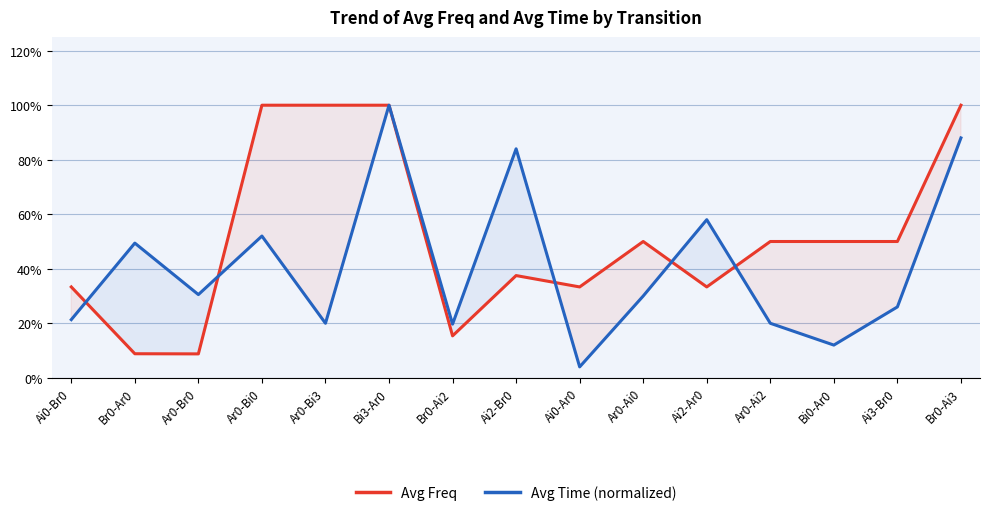

Reading left to right, what are all the values shown in this chart?

Avg Freq: Ai0-Br0=0.3	Br0-Ar0=0.1	Ar0-Br0=0.1	Ar0-Bi0=1.0	Ar0-Bi3=1.0	Bi3-Ar0=1.0	Br0-Ai2=0.2	Ai2-Br0=0.4	Ai0-Ar0=0.3	Ar0-Ai0=0.5	Ai2-Ar0=0.3	Ar0-Ai2=0.5	Bi0-Ar0=0.5	Ai3-Br0=0.5	Br0-Ai3=1.0
Avg Time (normalized): Ai0-Br0=0.2	Br0-Ar0=0.5	Ar0-Br0=0.3	Ar0-Bi0=0.5	Ar0-Bi3=0.2	Bi3-Ar0=1.0	Br0-Ai2=0.2	Ai2-Br0=0.8	Ai0-Ar0=0.0	Ar0-Ai0=0.3	Ai2-Ar0=0.6	Ar0-Ai2=0.2	Bi0-Ar0=0.1	Ai3-Br0=0.3	Br0-Ai3=0.9